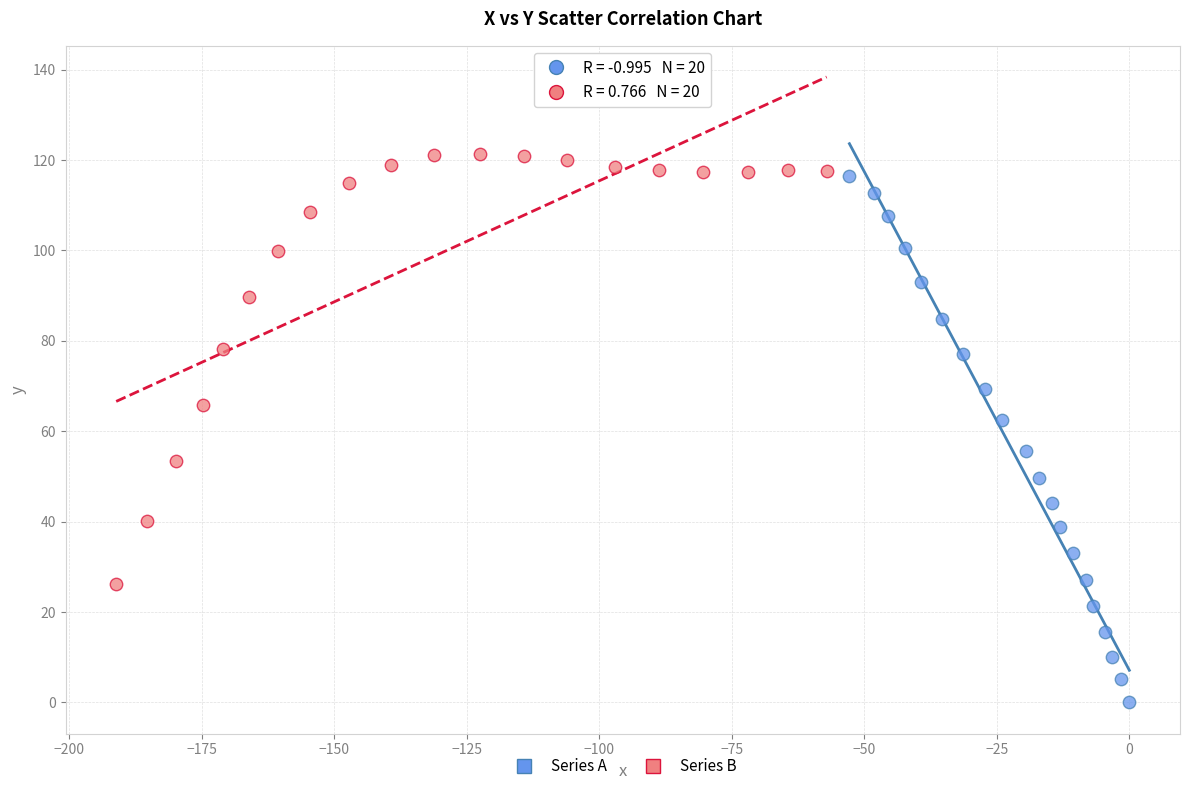

Which series reaches the minimum Y coordinate?

Series A